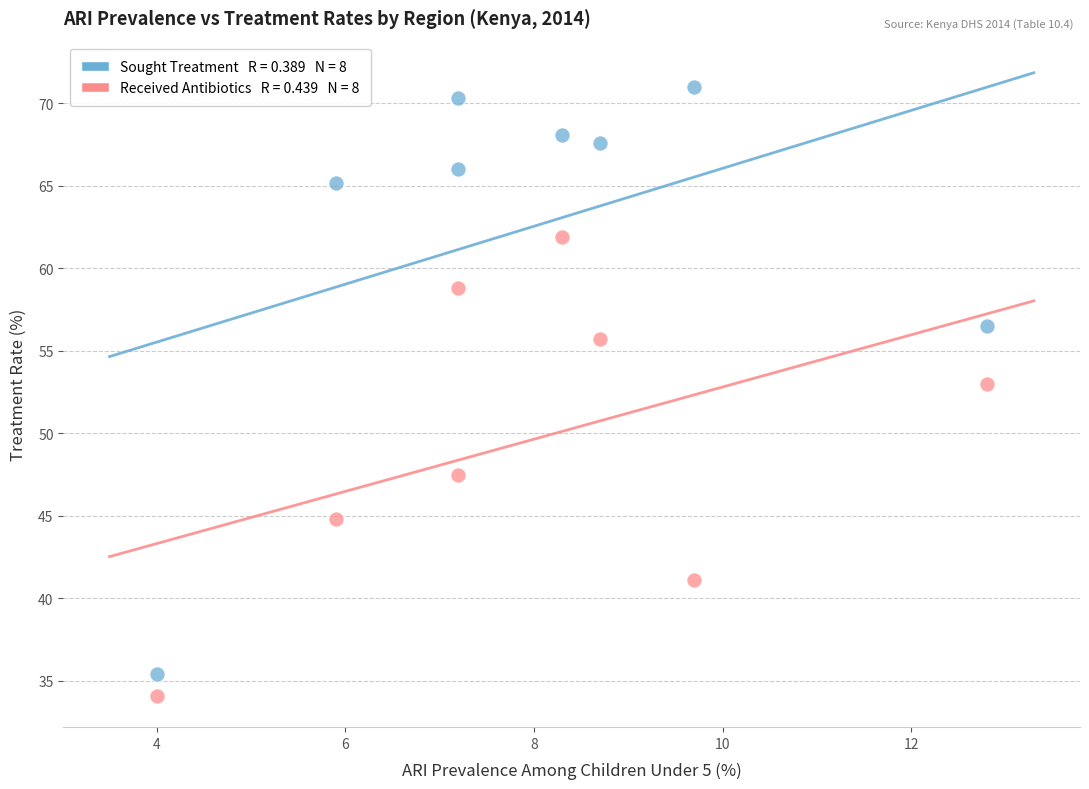

Across all series, what Y value is closest to 52?

53.0